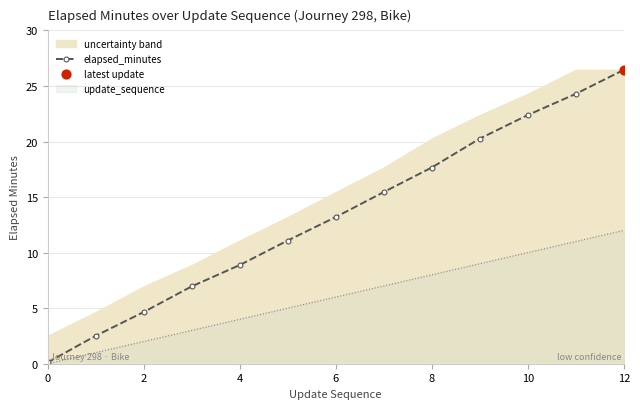

What is the highest value of the update_sequence series?

12.0